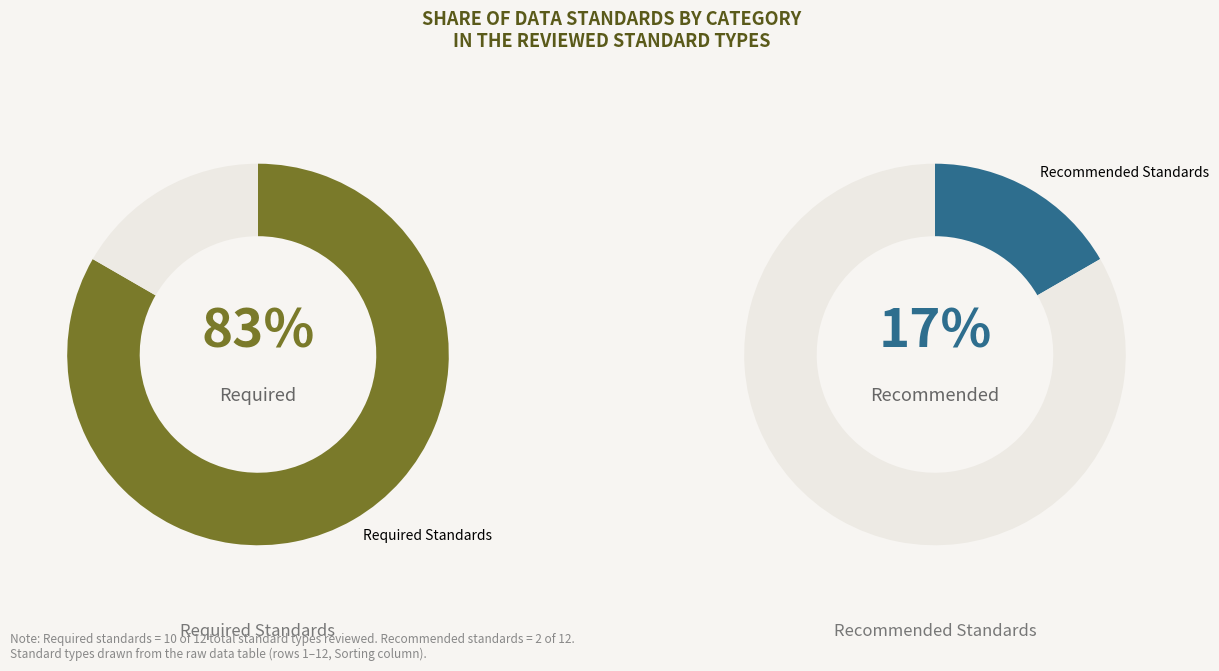

How many segments does this pie chart have?

2